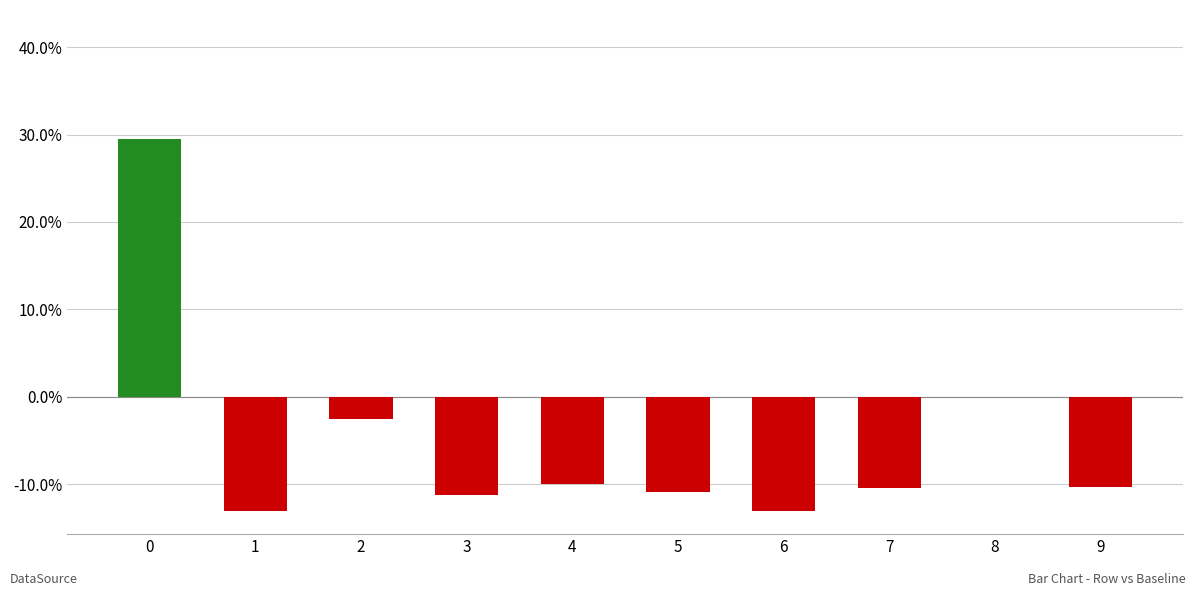

What is the average value?

-0.1